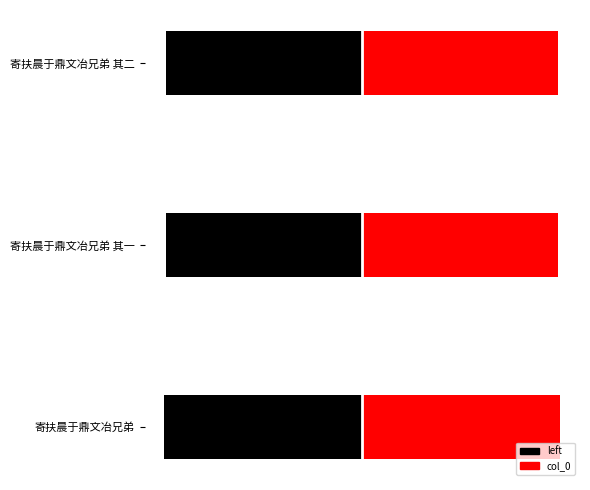

How many categories are shown in the chart?

3